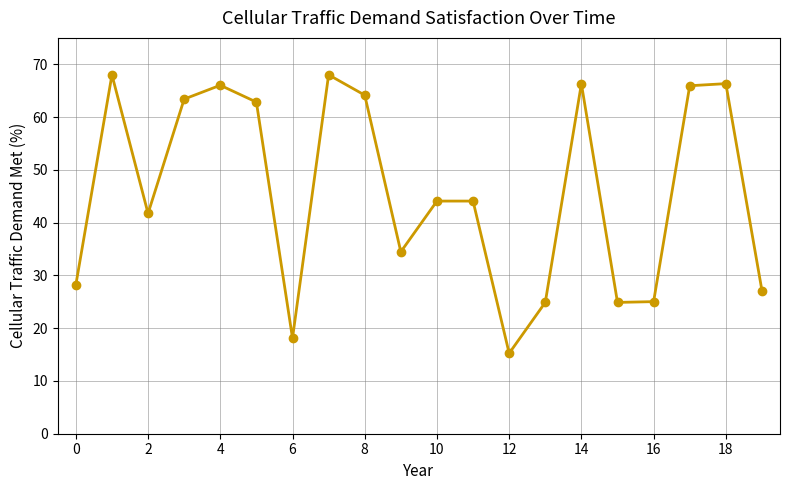

What is the smallest value displayed?

15.2